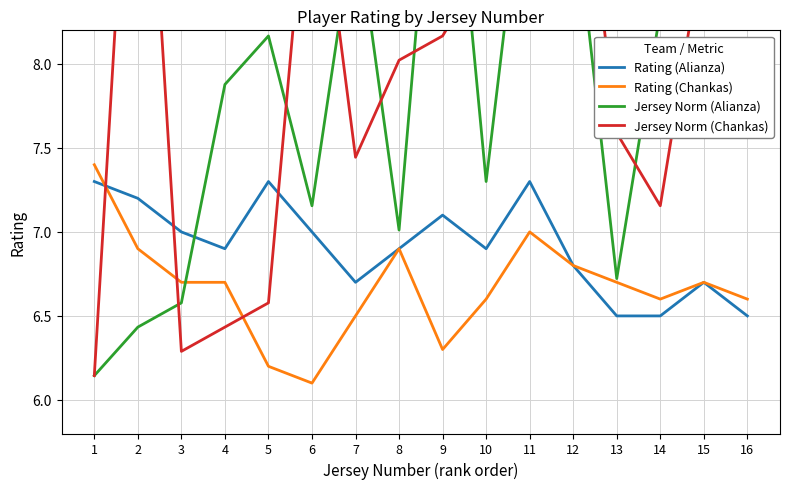

Is it true that Rating (Chankas) equals 6.3 at 9?

True